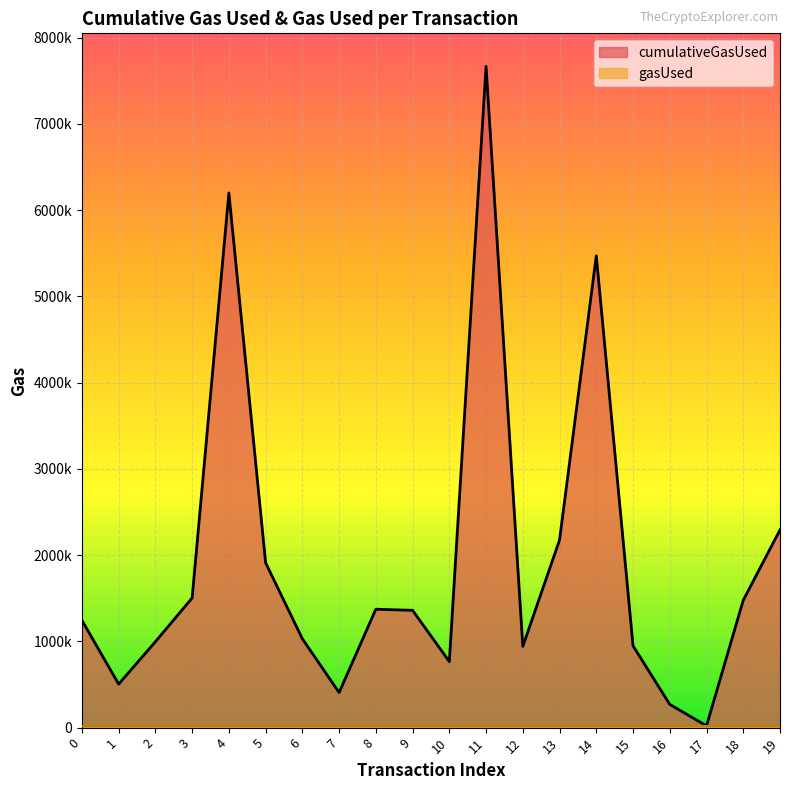

Where does the data first go above 1360055?

3